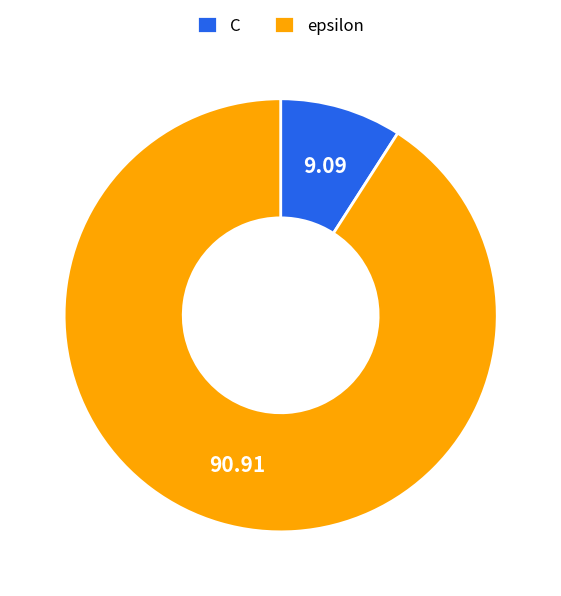

Rank the categories by value from highest to lowest.

epsilon, C